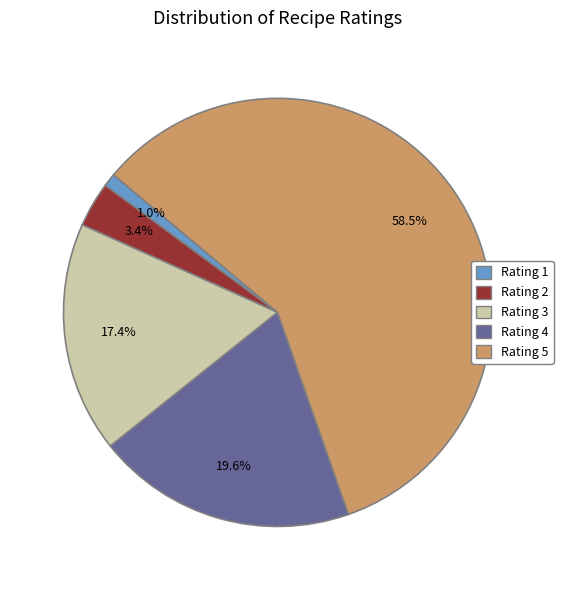

Does any single category account for the majority?

Yes